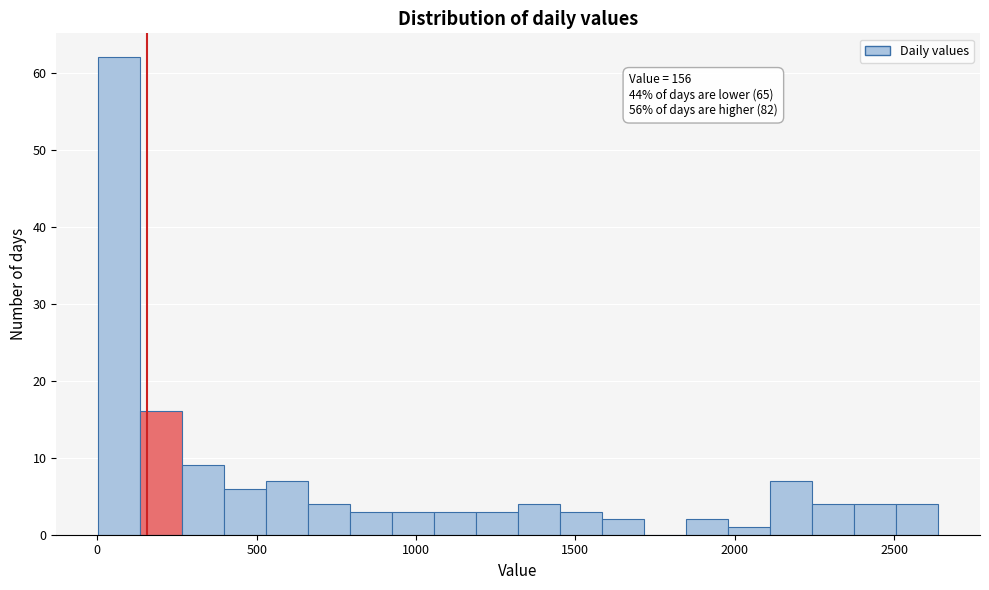

Read against the x-axis, roughly where is the centre of the tallest bar?

50